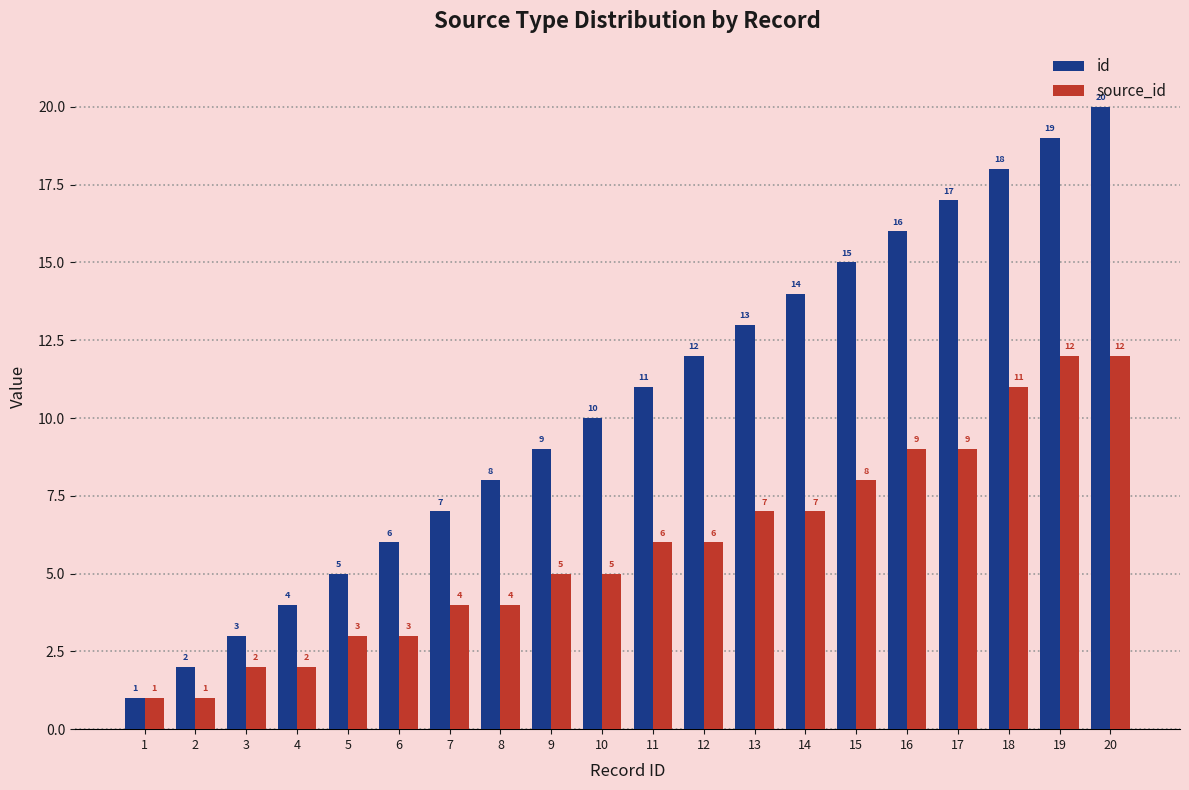

Which series has the largest total across all categories?

id